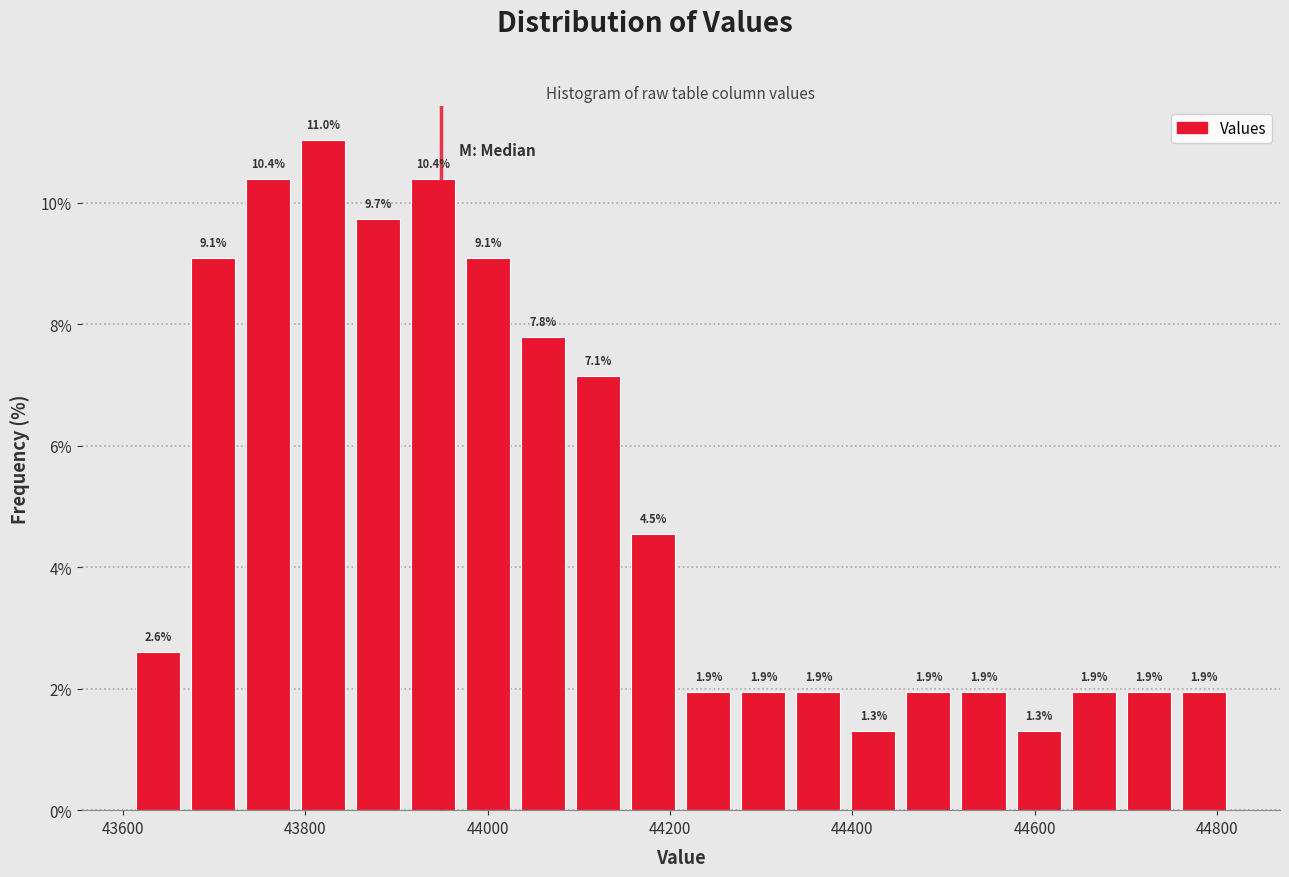

Around what value on the x-axis is the tallest bar? Give the approximate position of its centre, as read against the axis.

43820